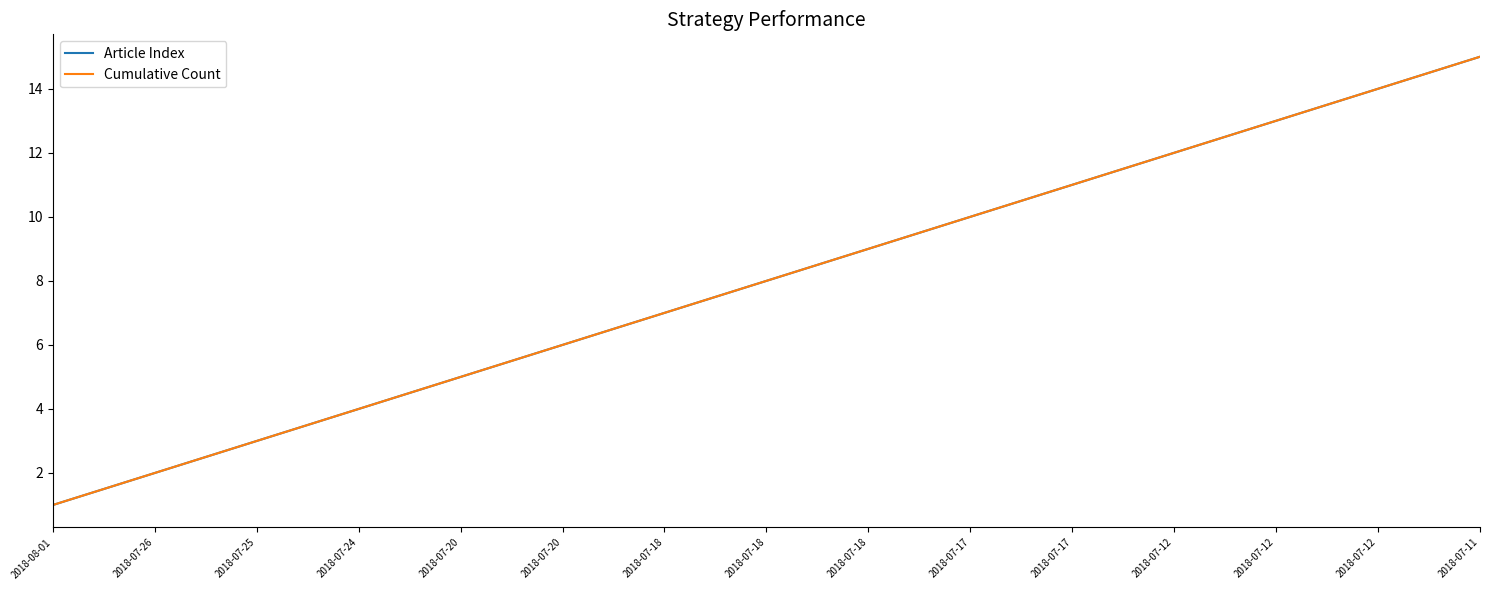

Does the chart display data point markers on the line(s)?

No